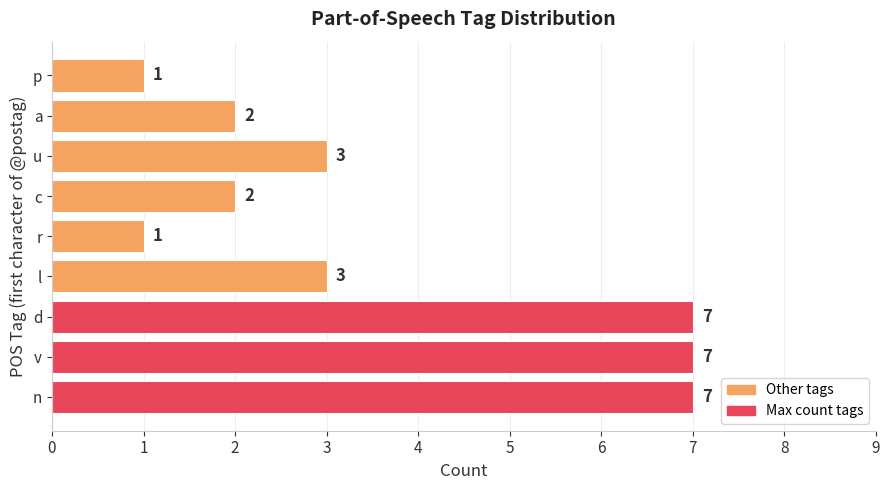

What is the difference between the maximum and minimum values?

6